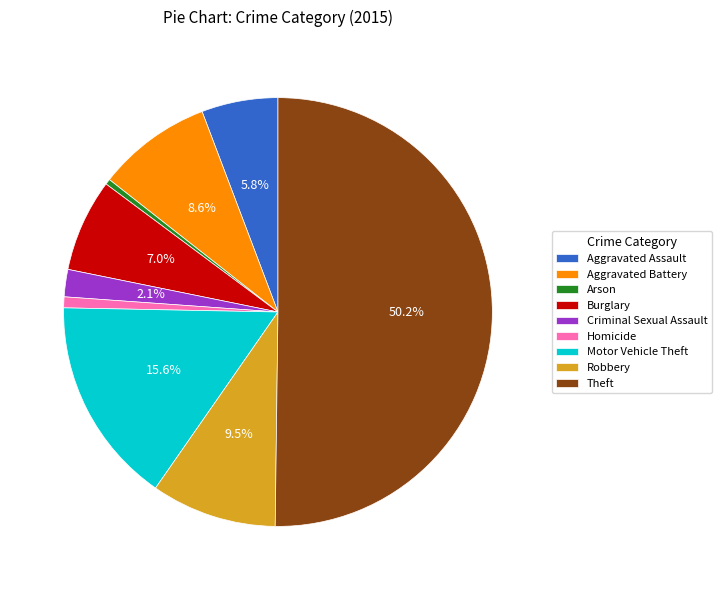

To the nearest percent, what percentage of the pie is Criminal Sexual Assault?

2%